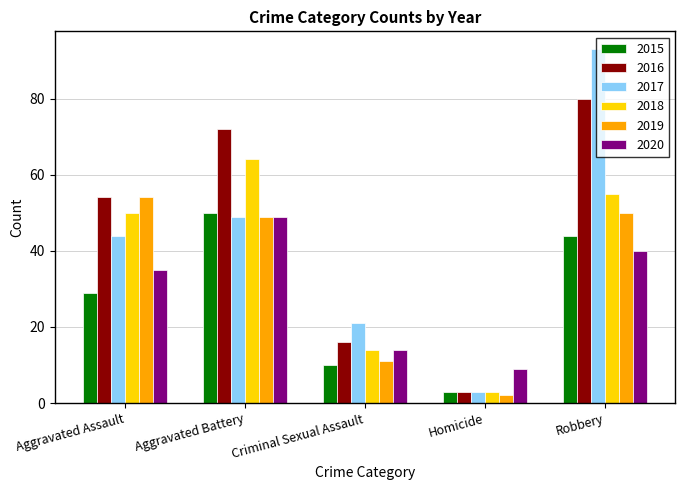

Reading left to right, what are all the values shown in this chart?

2015: Aggravated Assault=29	Aggravated Battery=50	Criminal Sexual Assault=10	Homicide=3	Robbery=44
2016: Aggravated Assault=54	Aggravated Battery=72	Criminal Sexual Assault=16	Homicide=3	Robbery=80
2017: Aggravated Assault=44	Aggravated Battery=49	Criminal Sexual Assault=21	Homicide=3	Robbery=93
2018: Aggravated Assault=50	Aggravated Battery=64	Criminal Sexual Assault=14	Homicide=3	Robbery=55
2019: Aggravated Assault=54	Aggravated Battery=49	Criminal Sexual Assault=11	Homicide=2	Robbery=50
2020: Aggravated Assault=35	Aggravated Battery=49	Criminal Sexual Assault=14	Homicide=9	Robbery=40